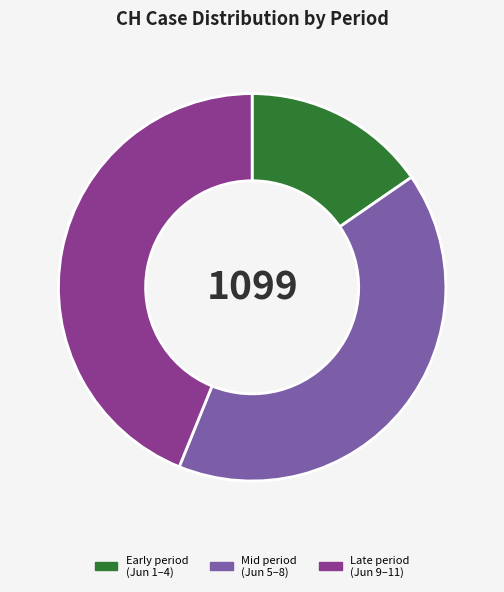

What is the ratio of the value at Early period (Jun 1–4) to the value at Late period (Jun 9–11)?

0.4